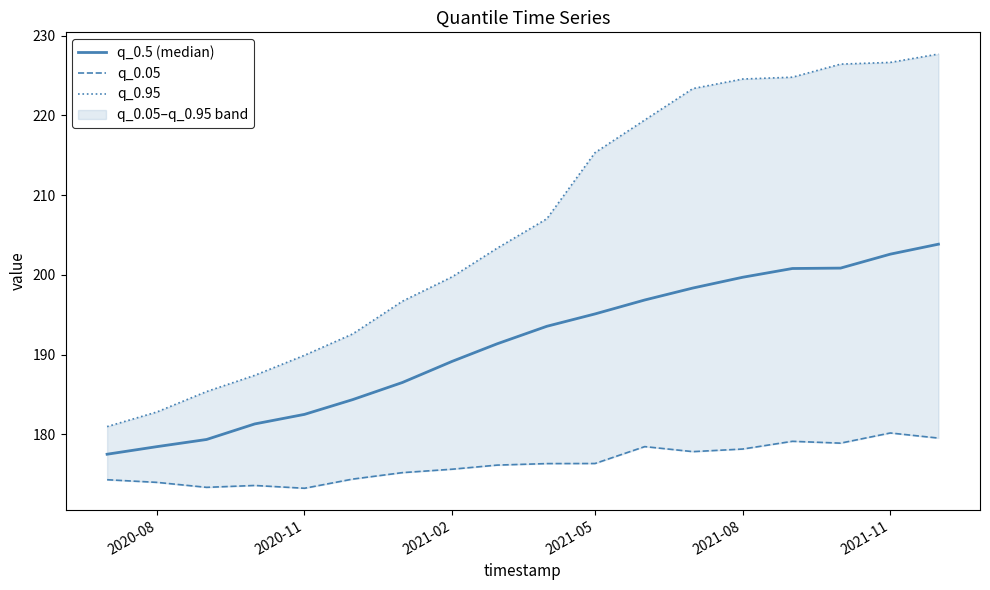

What is the value of the q_0.95 point at the 10th from the left?

207.0